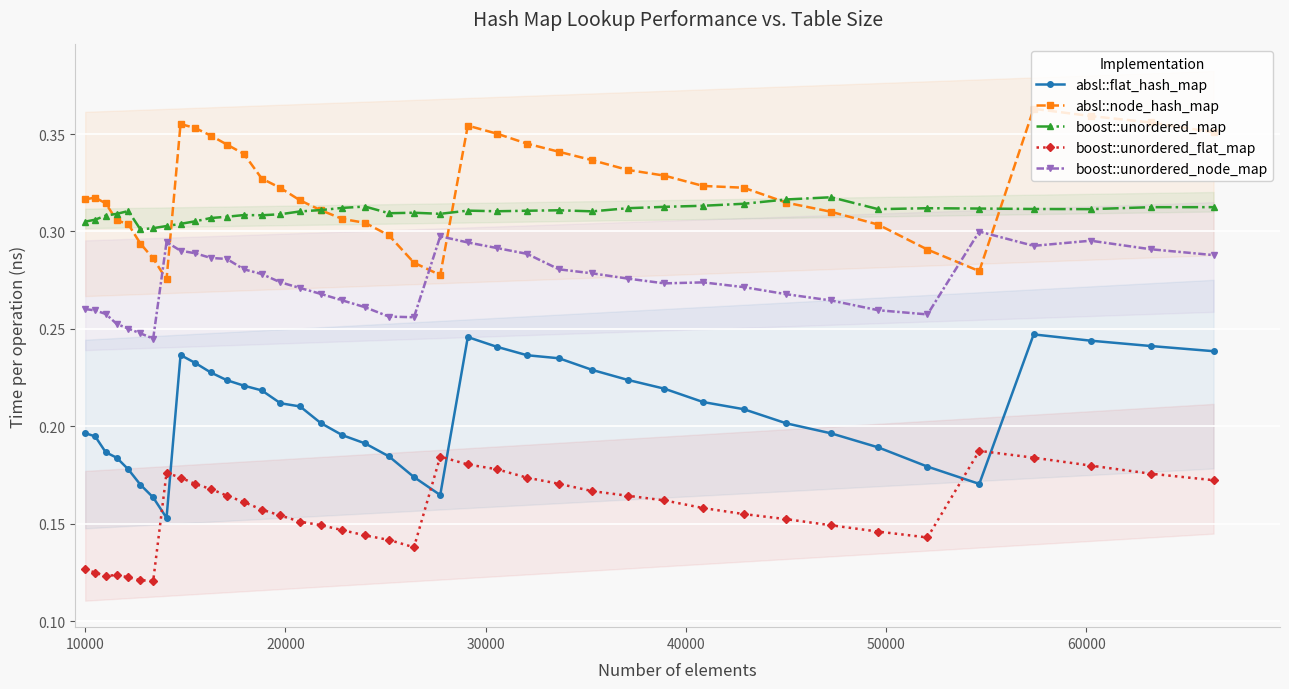

True or false: boost::unordered_node_map has more than 1 interior local peaks.

True